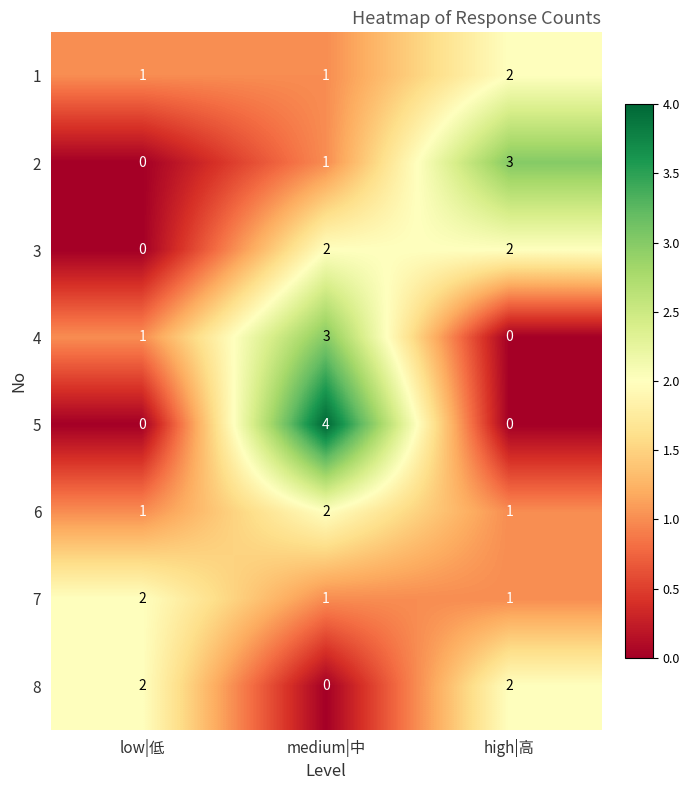

Reading left to right, what are all the values shown in this chart?

1: low|低=1	medium|中=1	high|高=2
2: low|低=0	medium|中=1	high|高=3
3: low|低=0	medium|中=2	high|高=2
4: low|低=1	medium|中=3	high|高=0
5: low|低=0	medium|中=4	high|高=0
6: low|低=1	medium|中=2	high|高=1
7: low|低=2	medium|中=1	high|高=1
8: low|低=2	medium|中=0	high|高=2